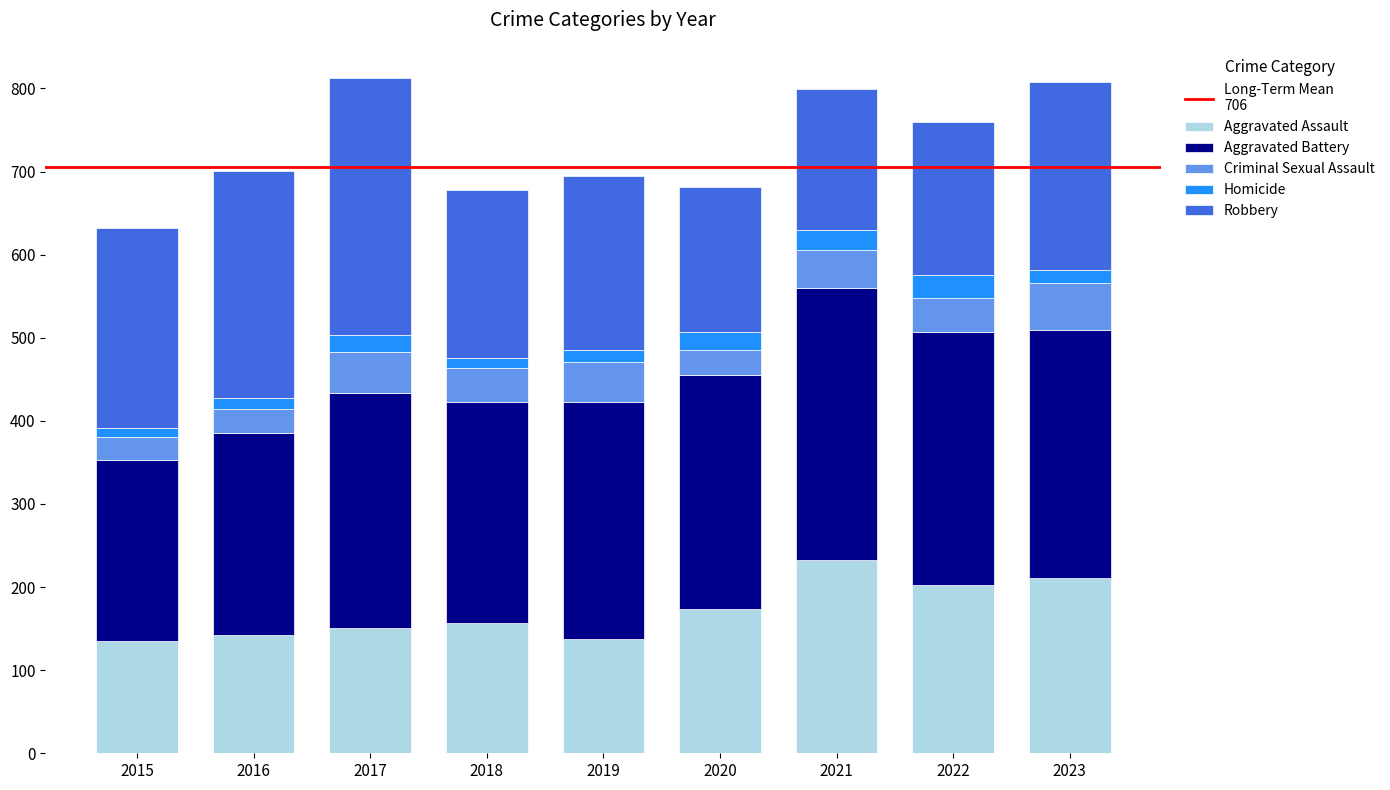

What is the total value across all series at 2022?

759